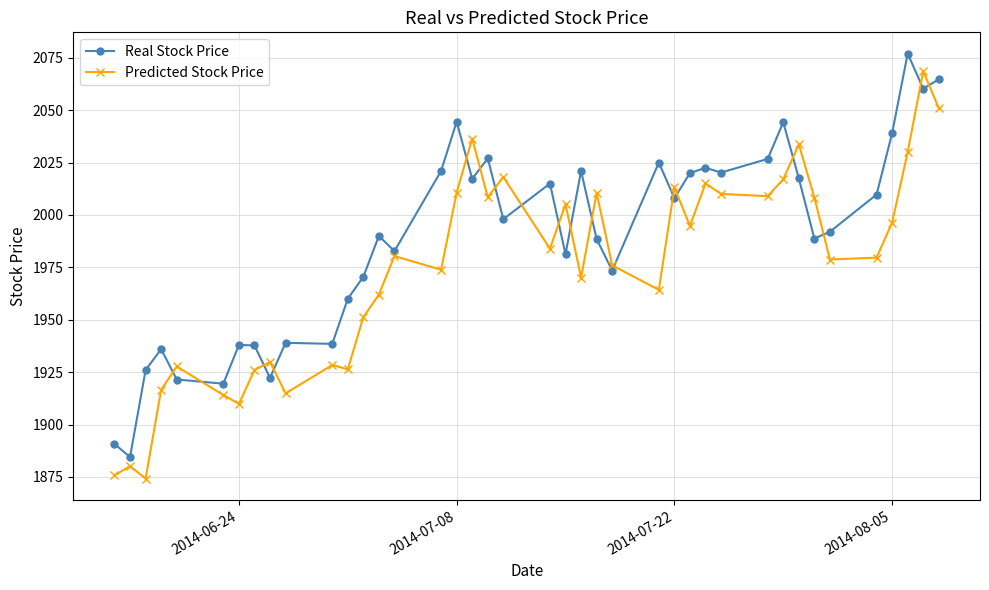

After their last crossing, which series has the higher values: Predicted Stock Price or Real Stock Price?

Real Stock Price